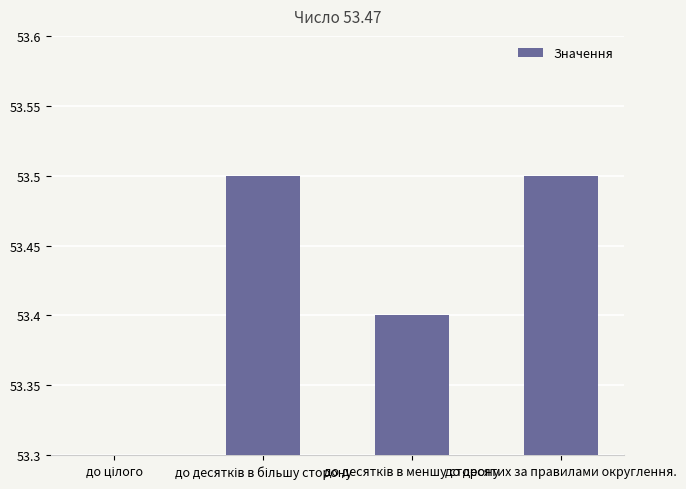

Is it true that the value at до десятих за правилами округлення. is 11.8?

False